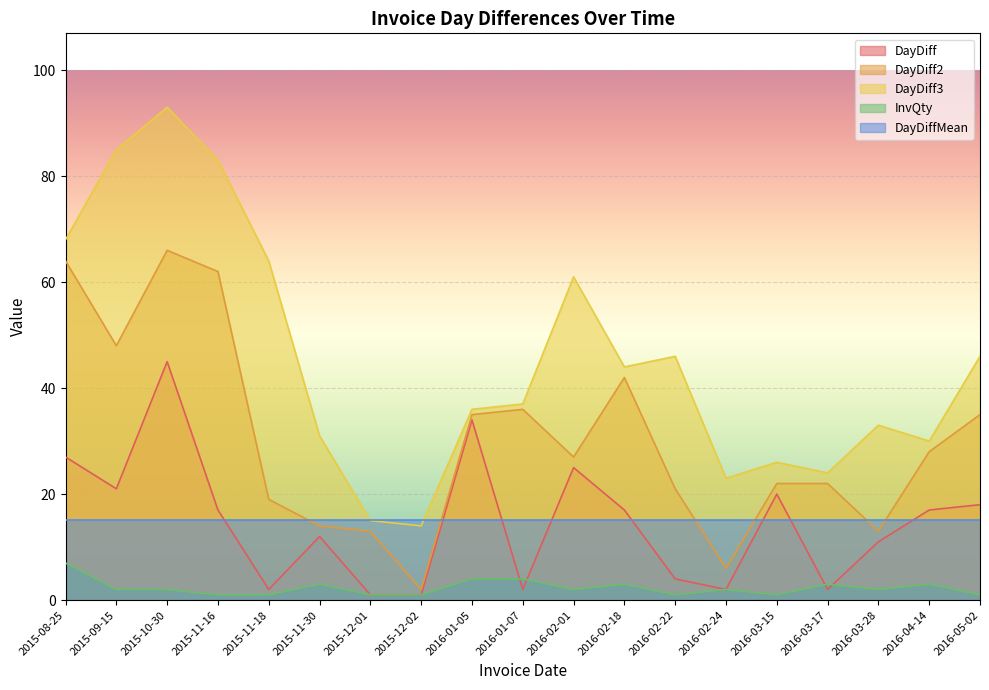

What is the total value across all series at 2015-08-25?

181.2